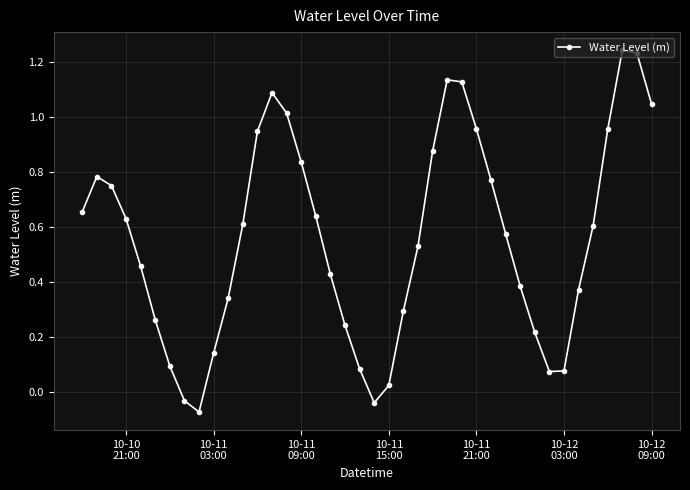

What is the sum of all values?

22.3